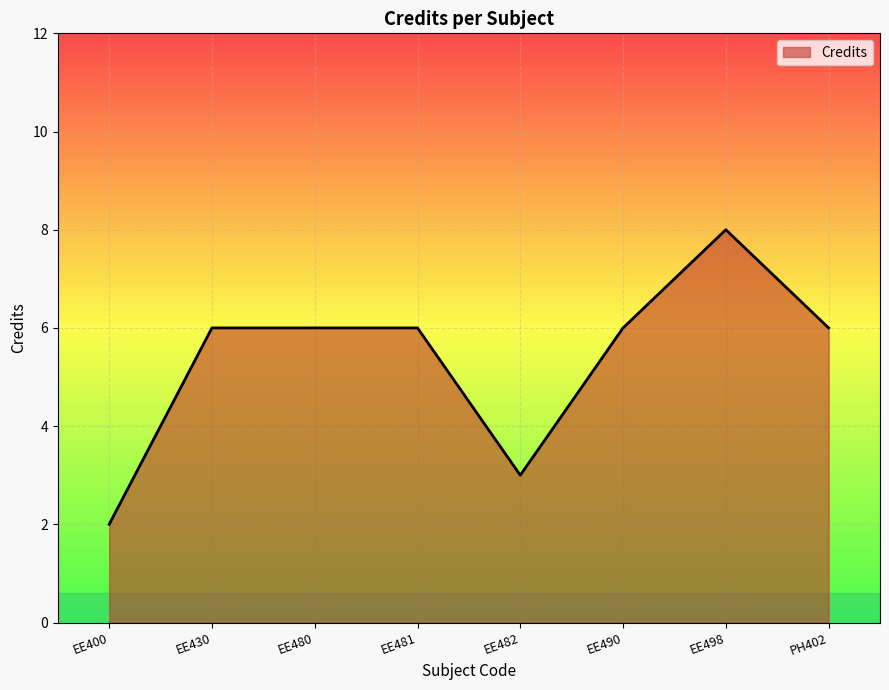

Does the chart have visible grid lines?

Yes